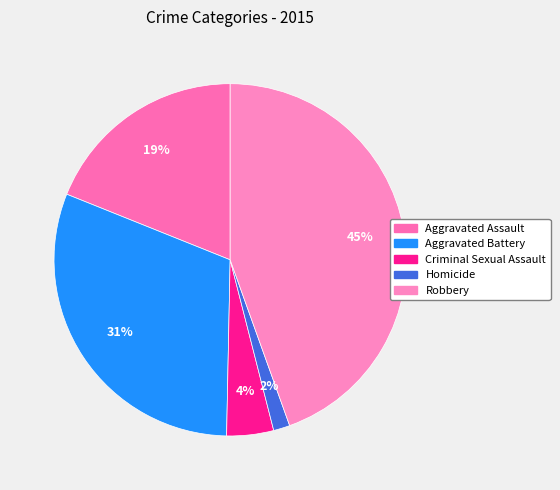

The Homicide slice represents 2% of the pie. True or false?

True